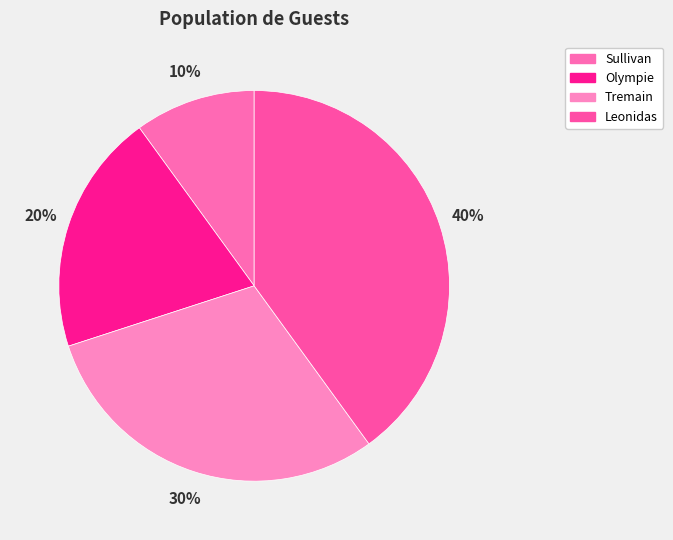

Which has a higher value, Leonidas or Tremain?

Leonidas